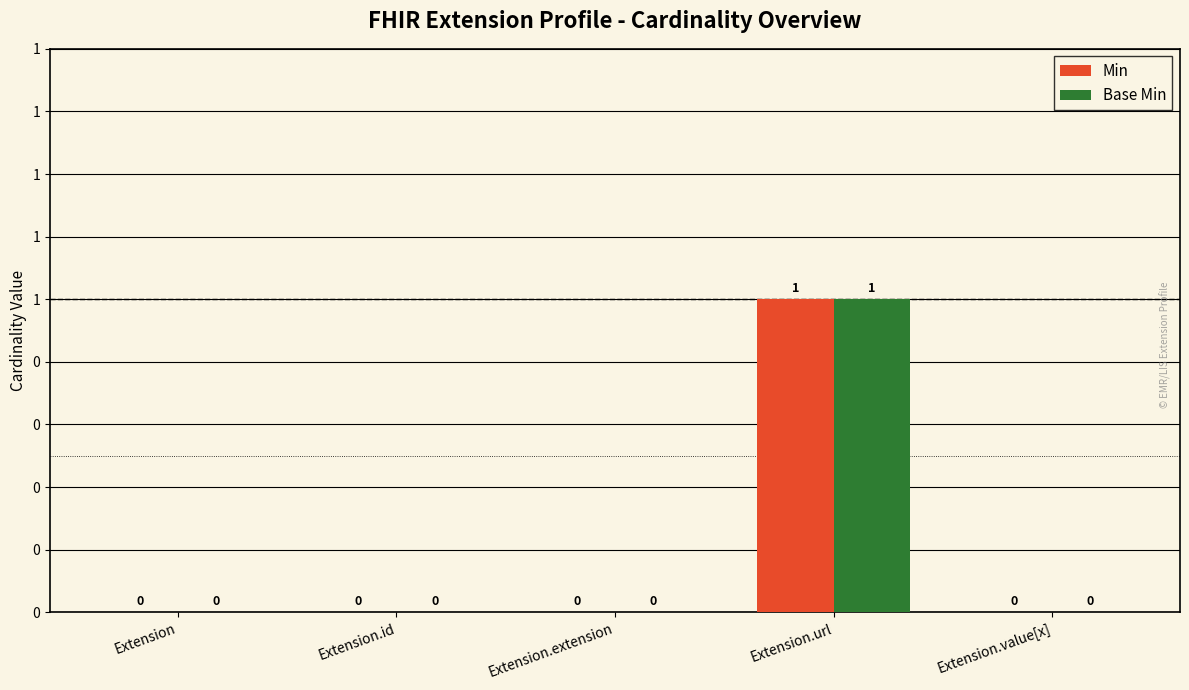

What are all the series names shown in the legend?

Min, Base Min